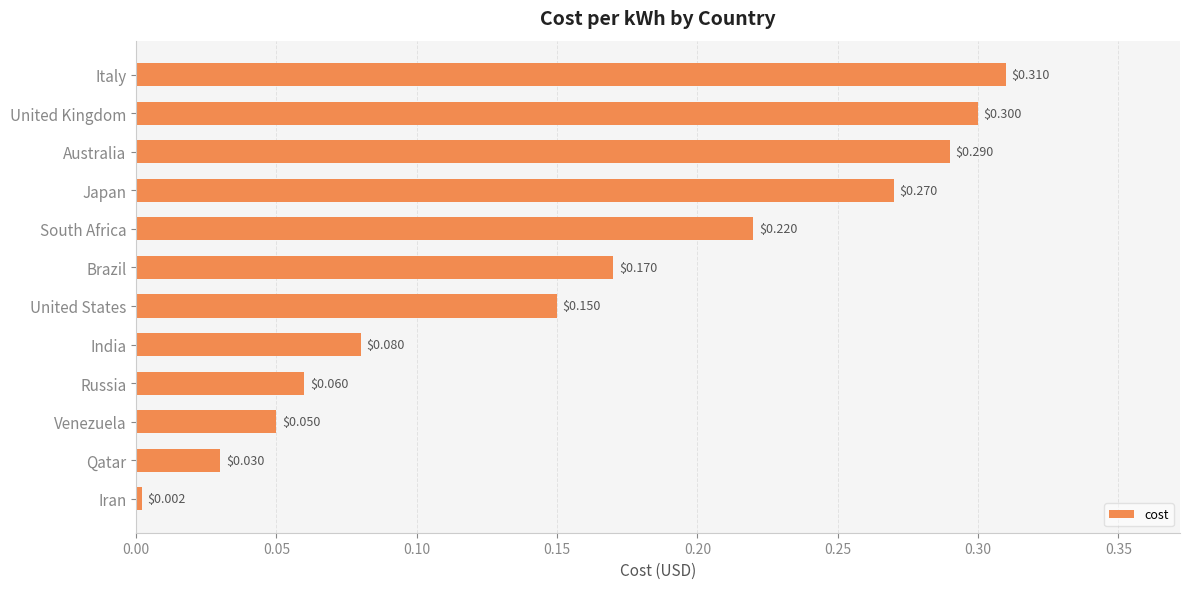

At which label is the value closest to 0?

Iran